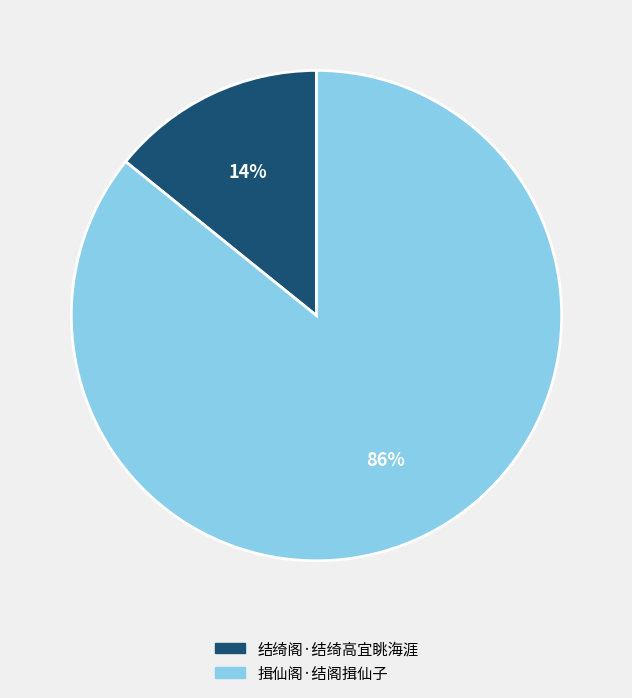

Is there a majority slice in this chart?

Yes